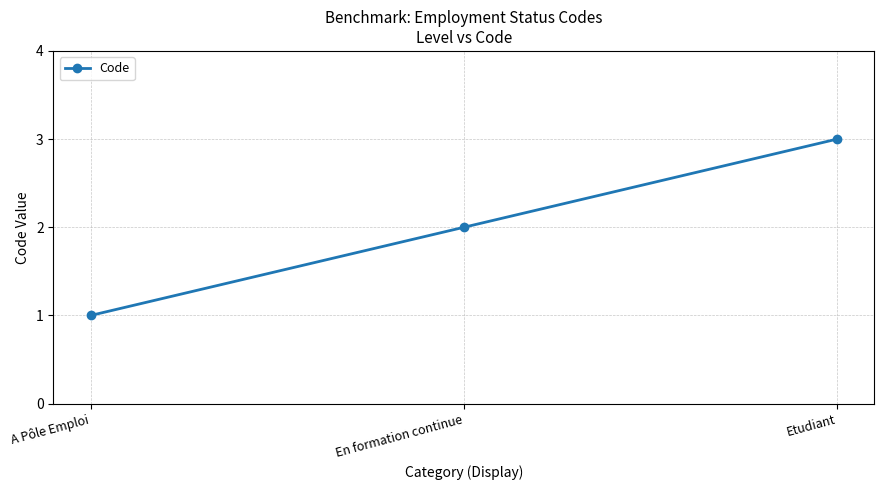

What is the label of the 2nd point from the right?

En formation continue